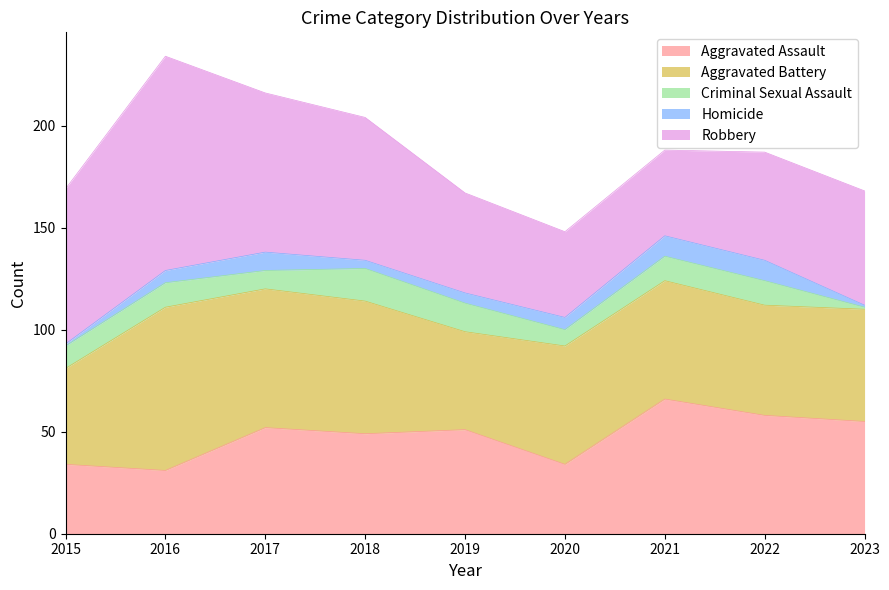

What is the sum of all Homicide values?

52